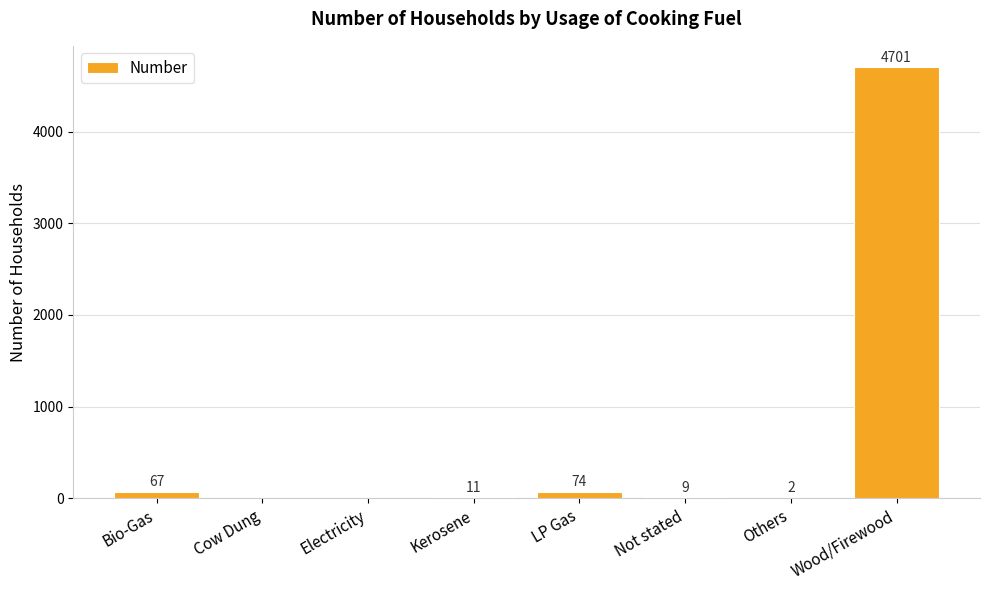

Does the chart contain stacked bars?

No